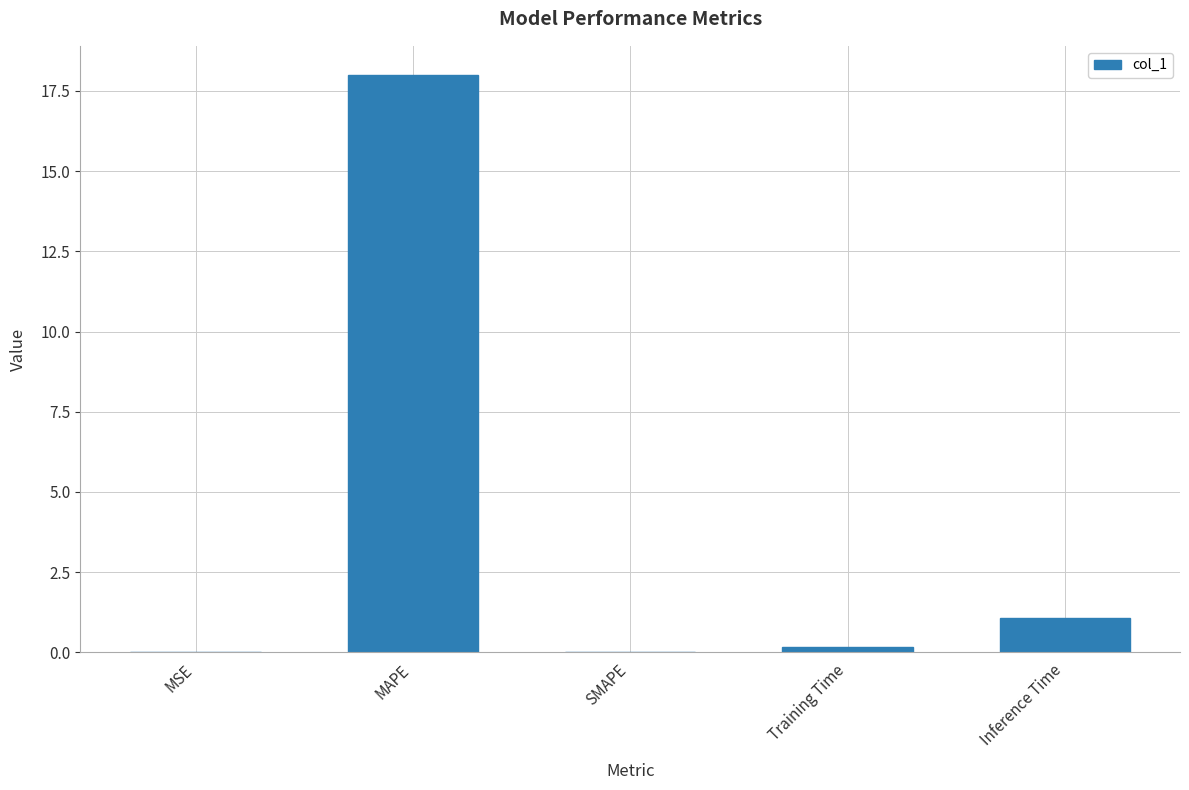

Are the bars grouped side by side (vs. stacked)?

No